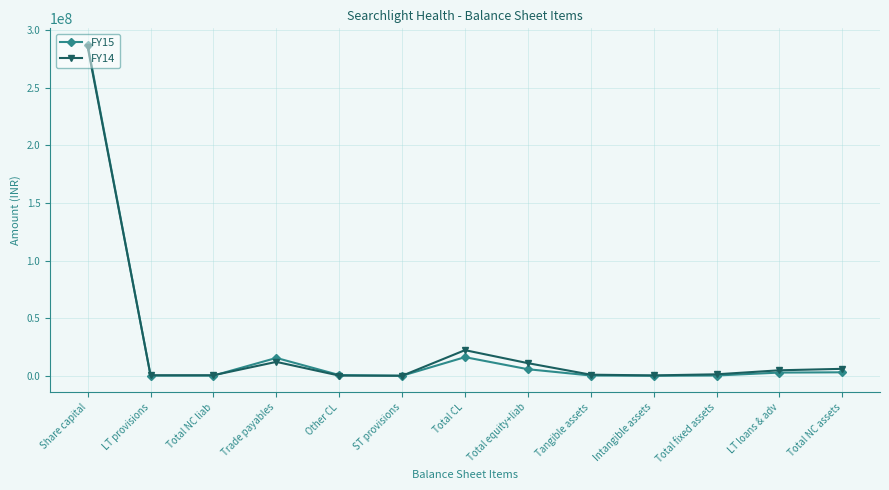

What is the highest value of the FY15 series?

287353328